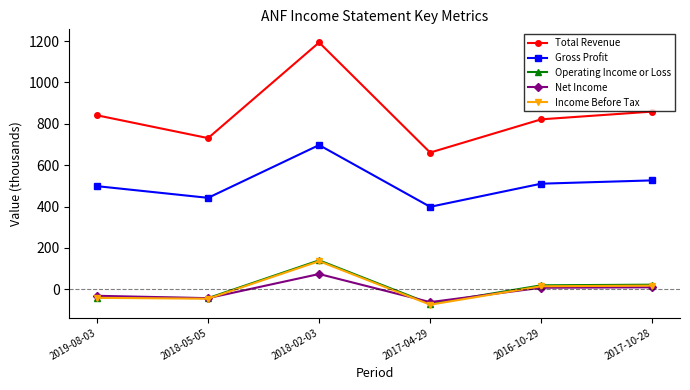

How many data points in Net Income are less than 7?

3